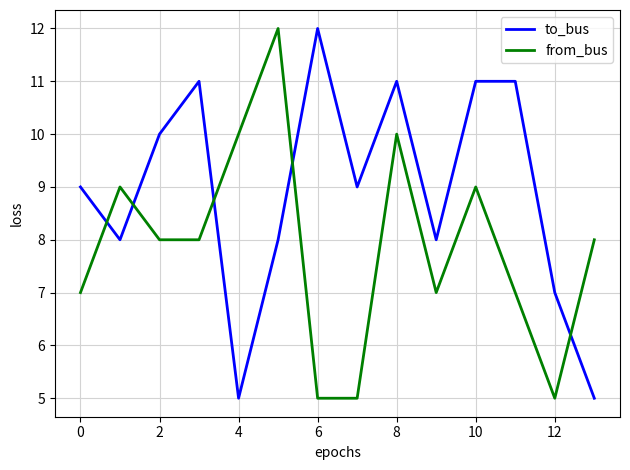

Which series has the largest total across all categories?

to_bus